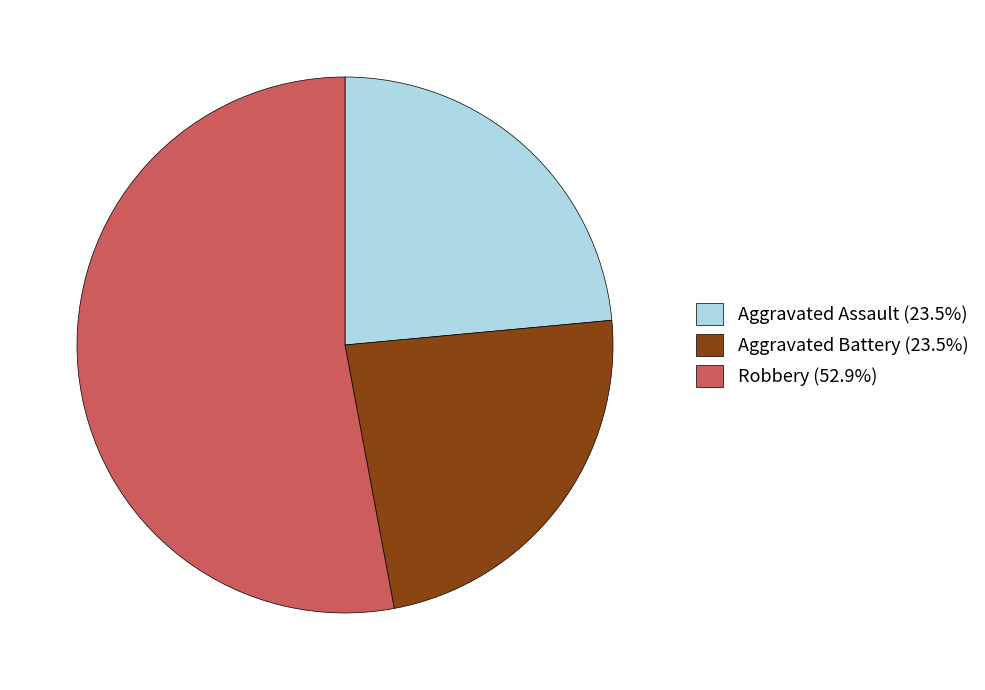

Is Aggravated Battery (23.5%) the majority of the pie?

No